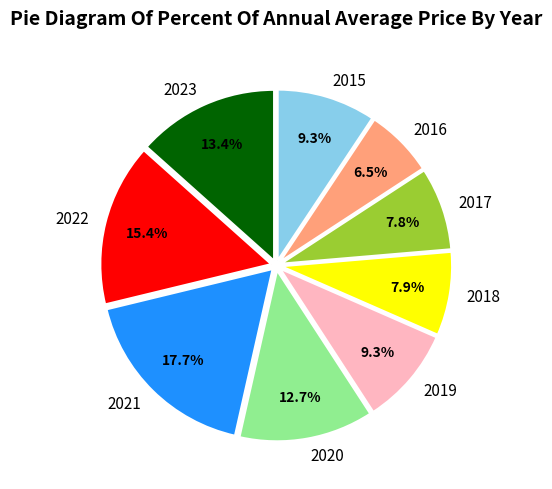

Is it true that 2016 is 1% of the pie?

False